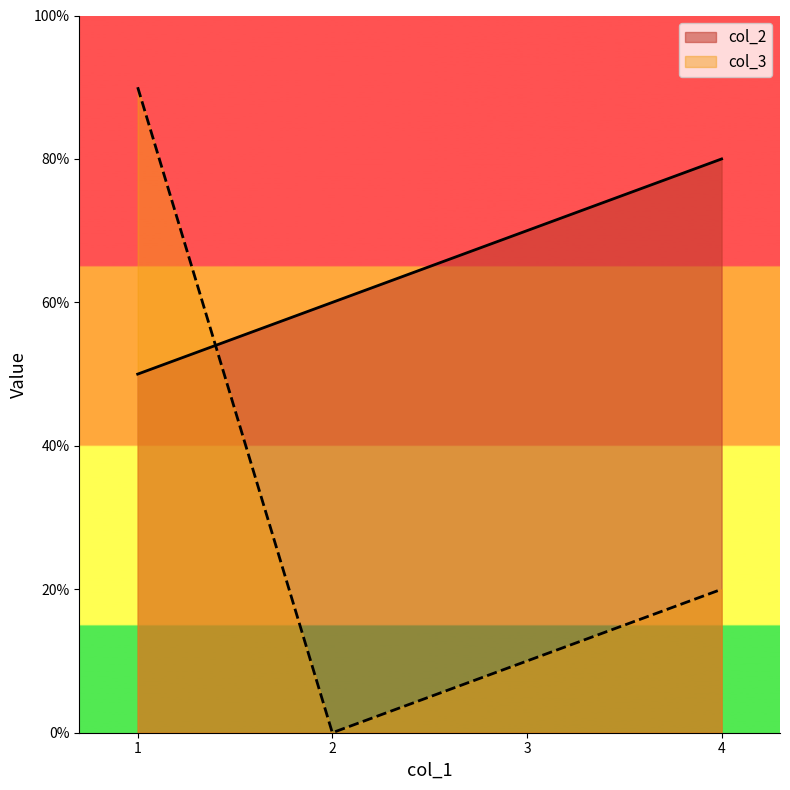

What is the sum of the col_2 values at 2 and 4?

14